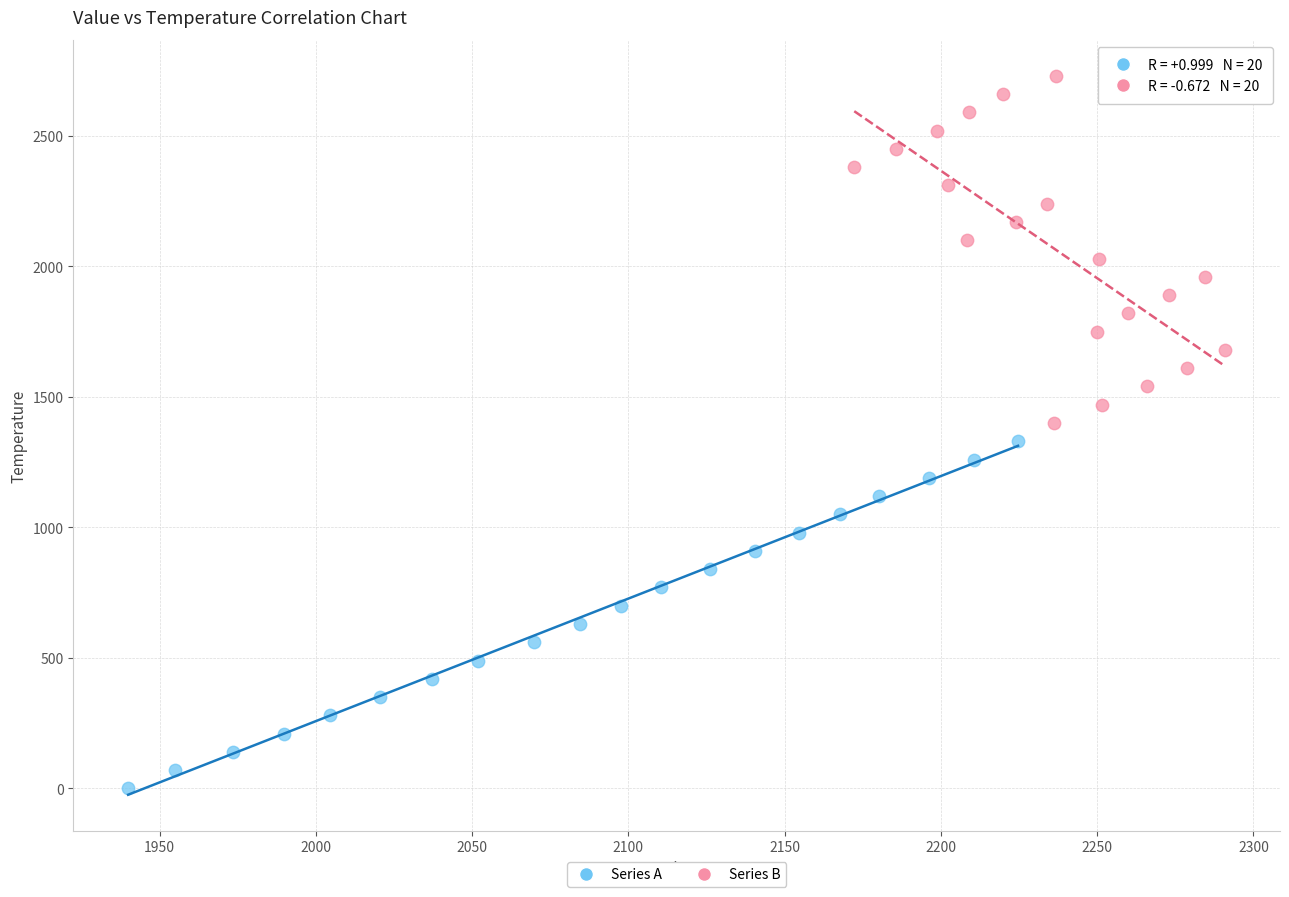

Which series contains the lowest Y value?

Series A